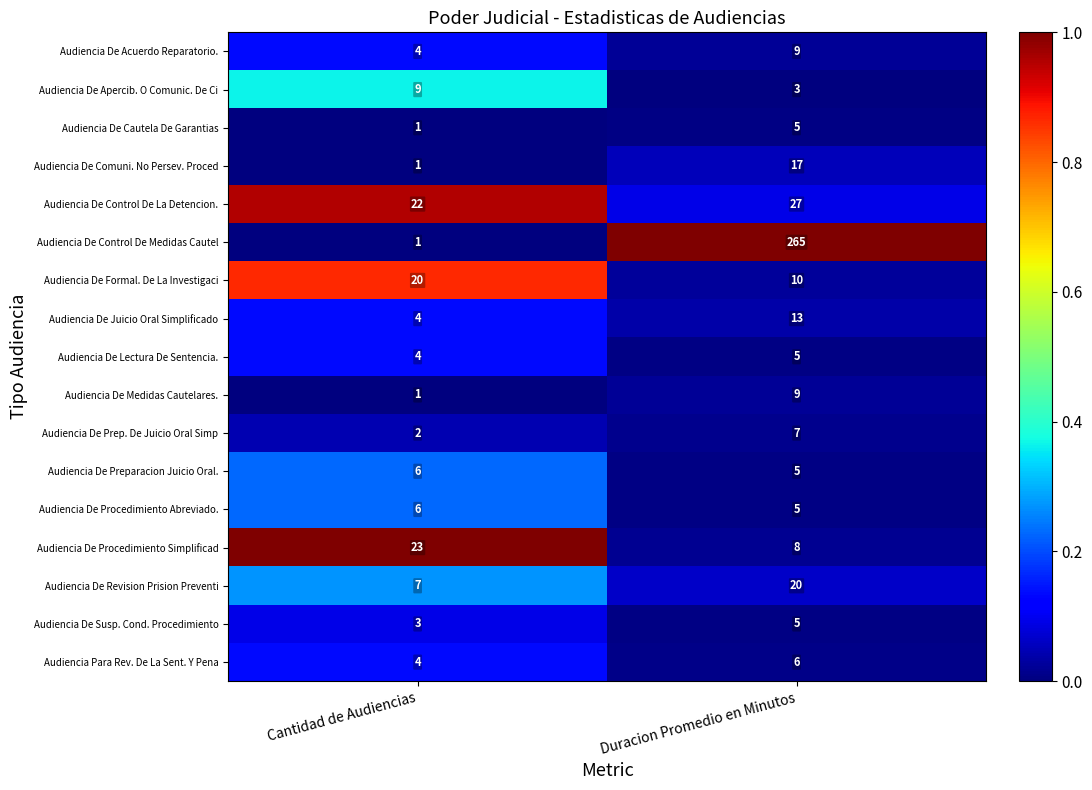

What is the total value across all series at Duracion Promedio en Minutos?

419